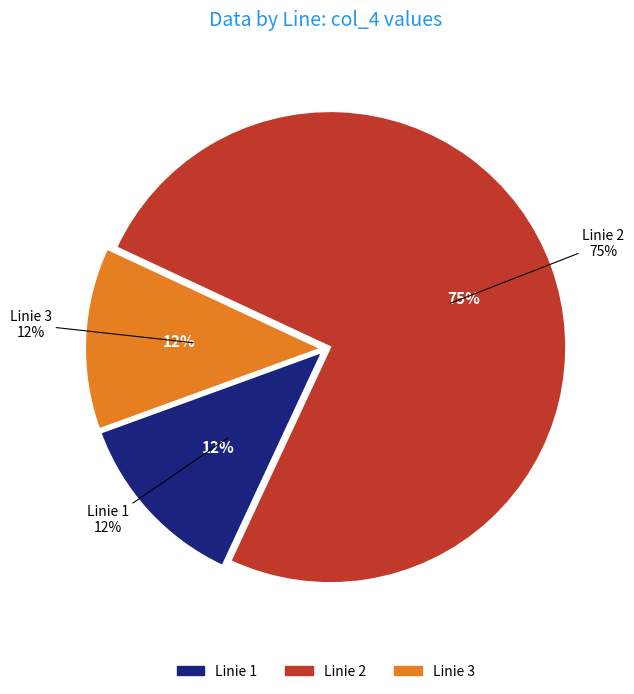

True or false: Linie 3 accounts for 12% of the total.

True